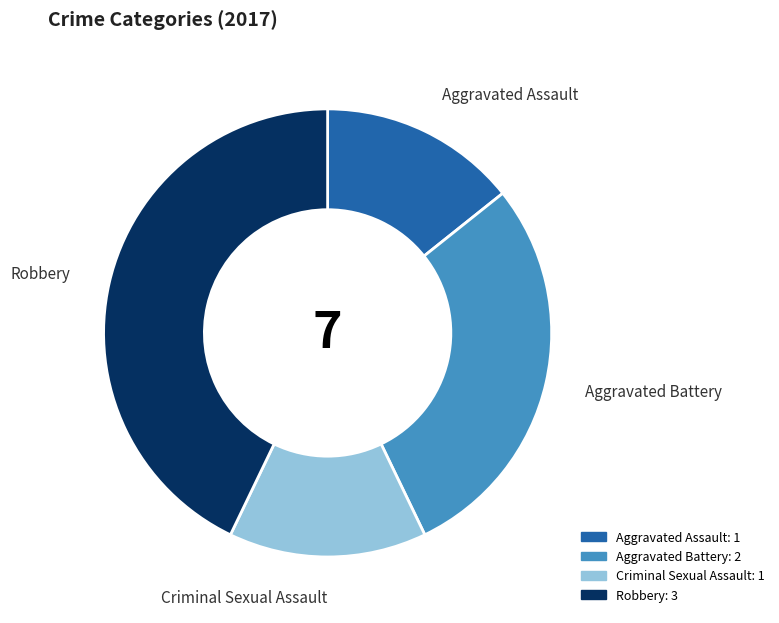

Approximately how many times larger is the value at Aggravated Battery compared to Robbery?

0.7